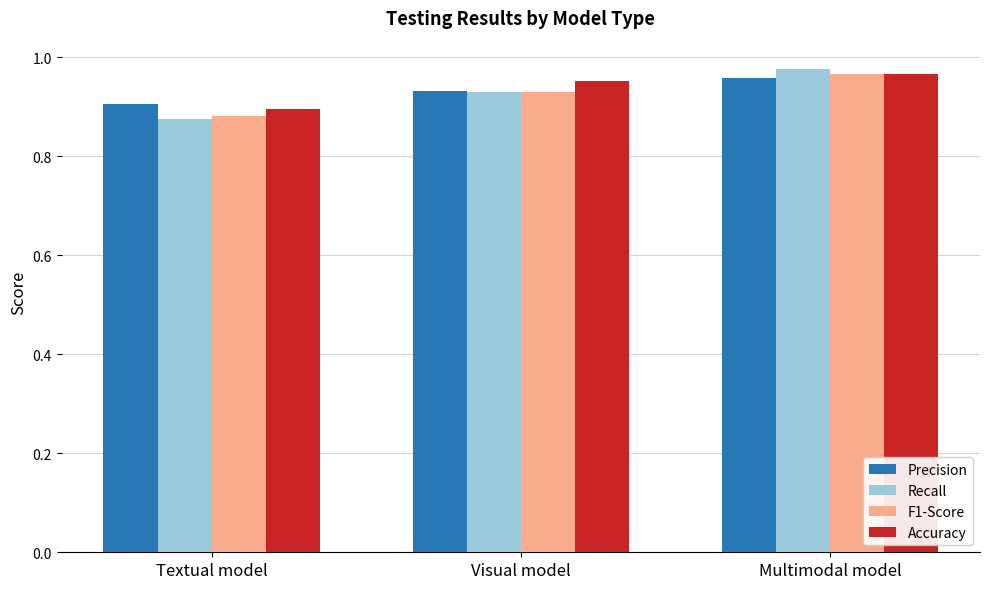

The Precision series shows 0.4 at Textual model. True or false?

False